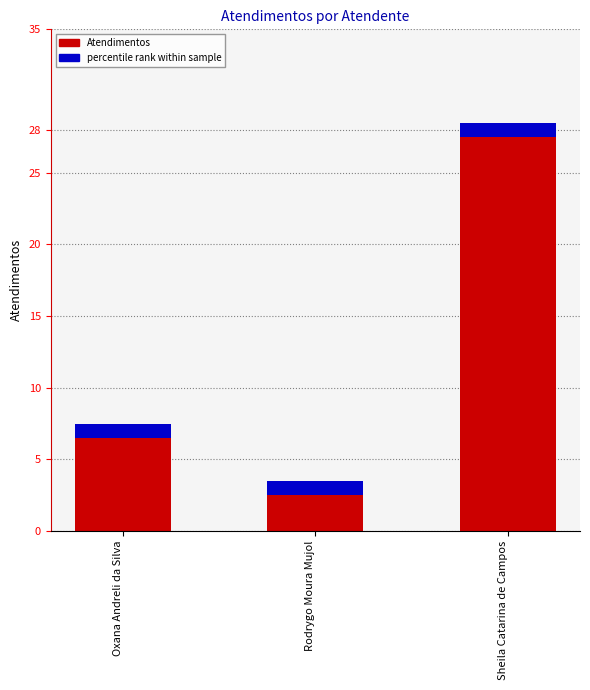

What is the ratio of the value at Rodrygo Moura Mujol to the value at Oxana Andreli da Silva?

0.4